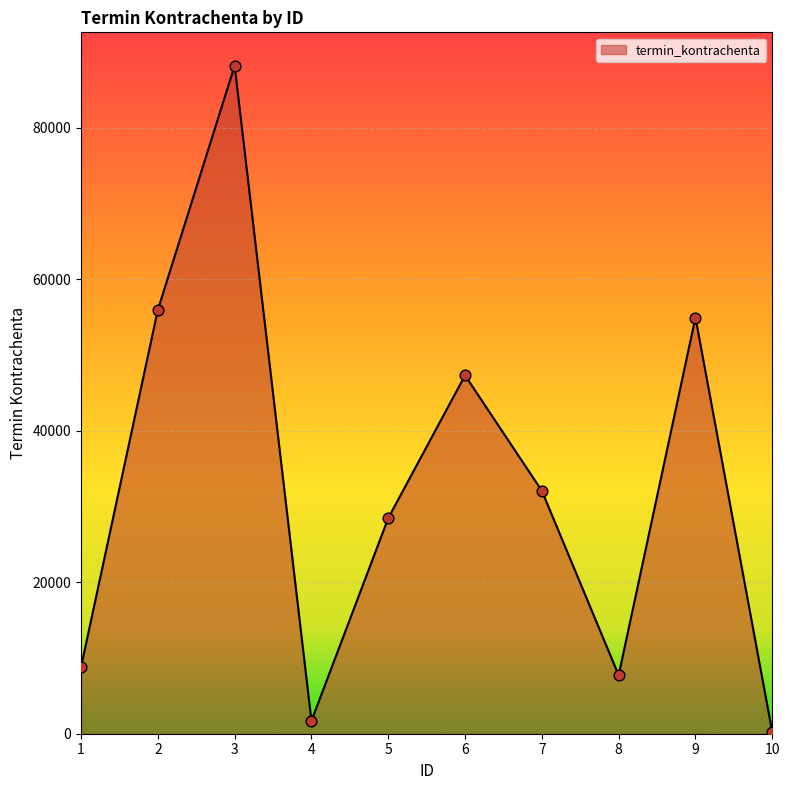

Which has a higher value, 9 or 1?

9